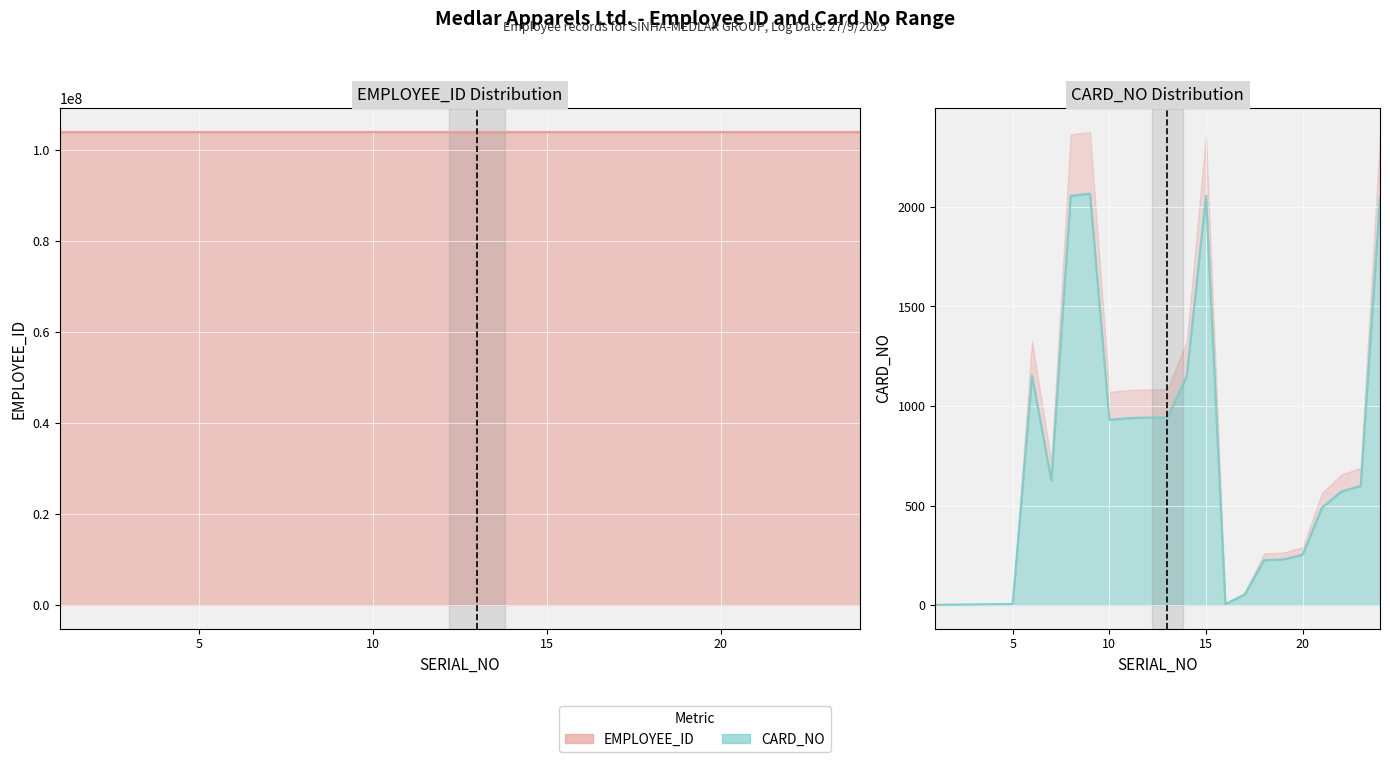

Does the chart display data point markers on the line(s)?

No